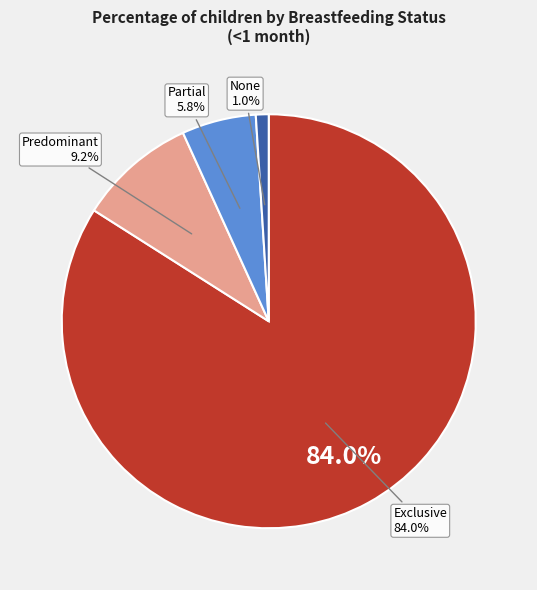

What is the largest slice in the pie chart?

Exclusive